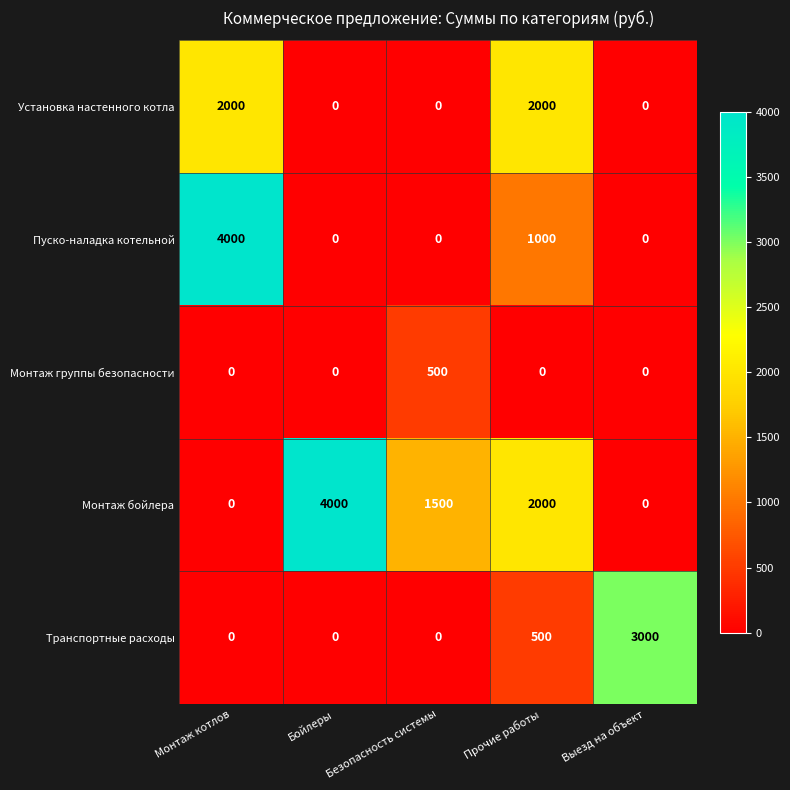

What is the total value across all series at Прочие работы?

5500